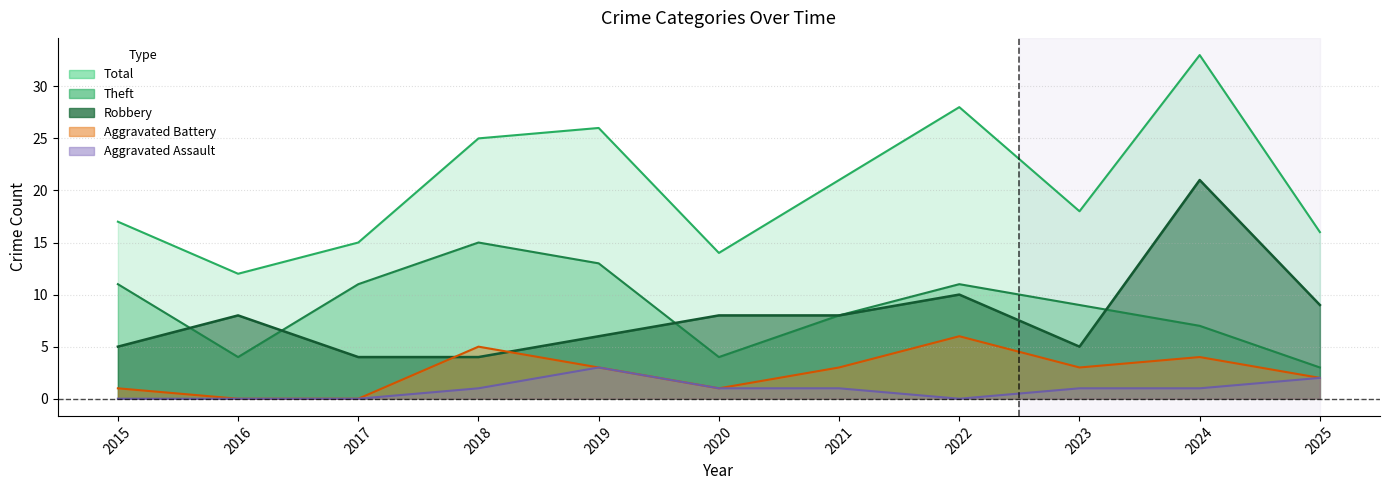

True or false: Robbery has more than 0 interior local peaks.

True